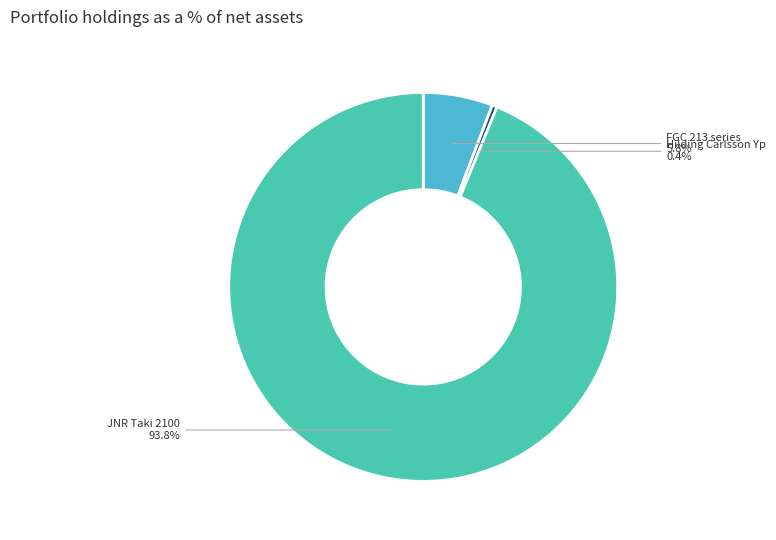

Is there a majority slice in this chart?

Yes